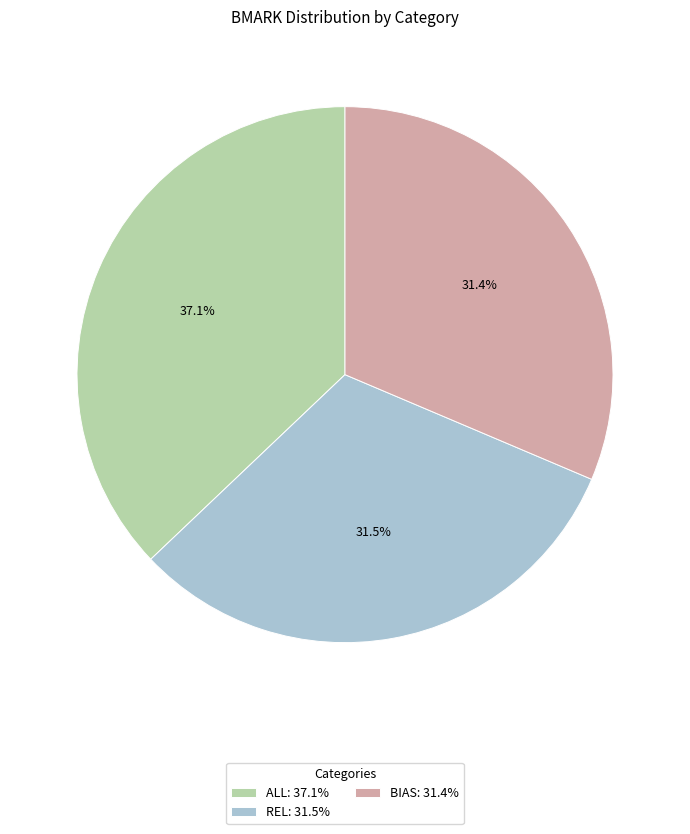

What percentage do BIAS and ALL together represent?

68.5%